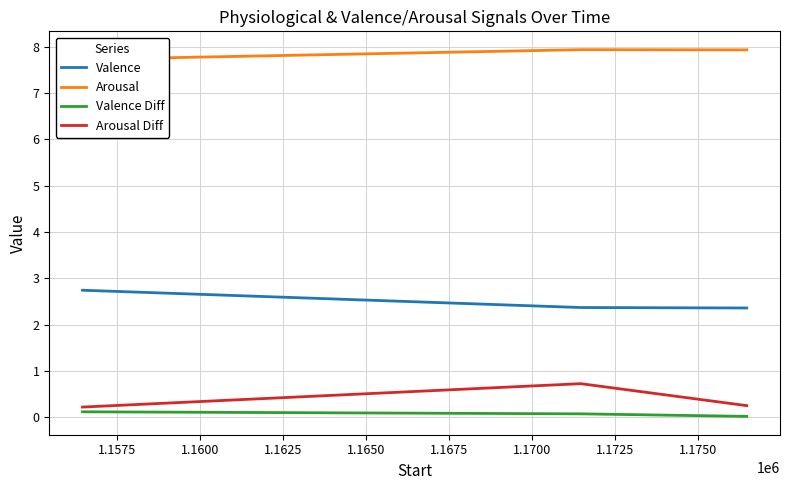

What is the value of the Valence Diff point at the 2nd from the left?

0.1